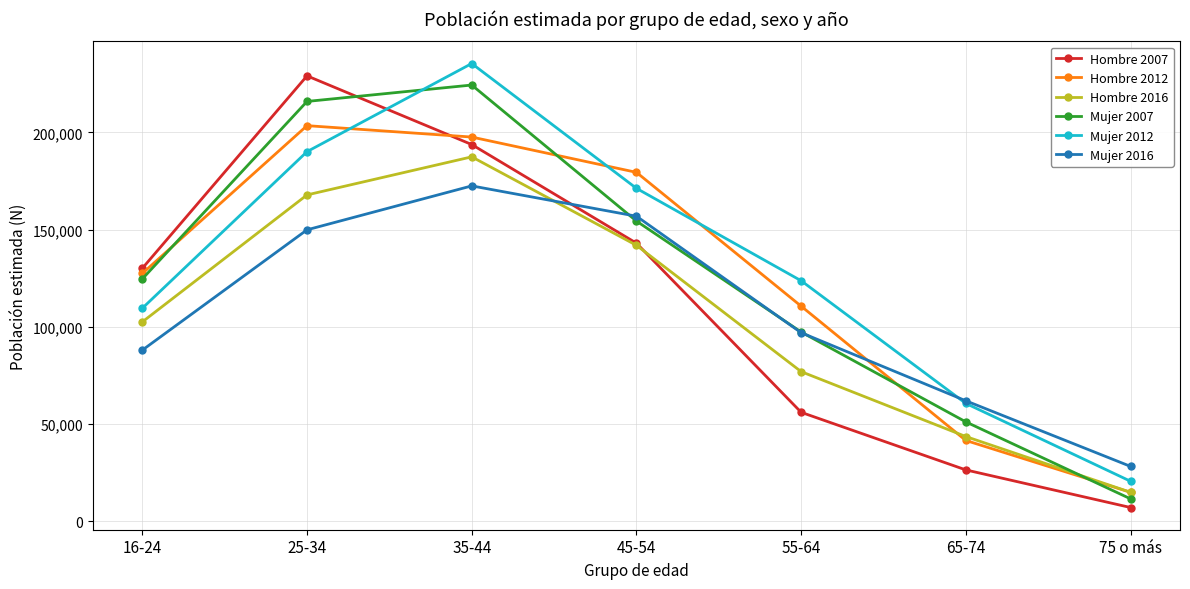

What is the label of the 4th point from the right?

45-54